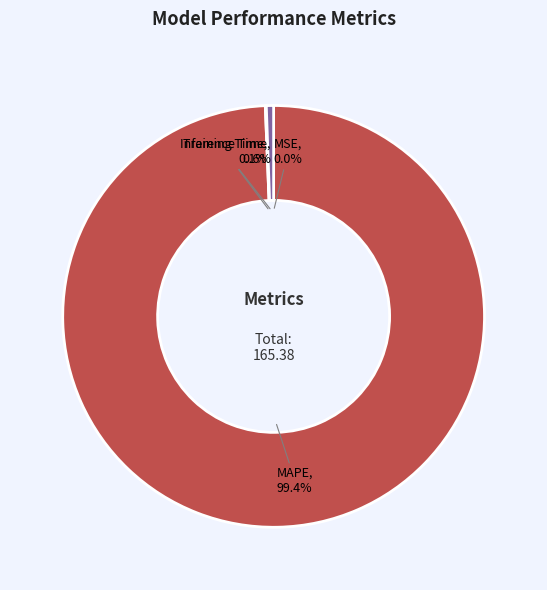

Which category accounts for the majority?

MAPE